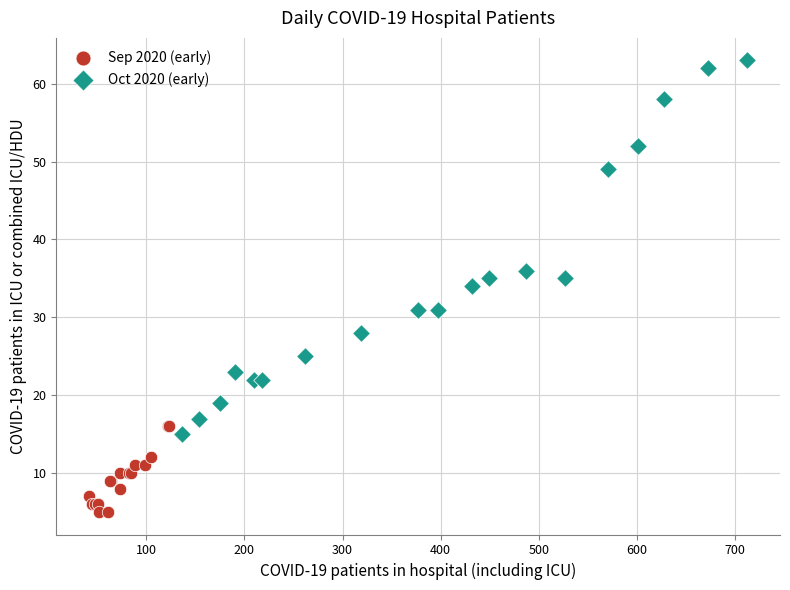

Which series contains the lowest Y value?

Sep 2020 (early)